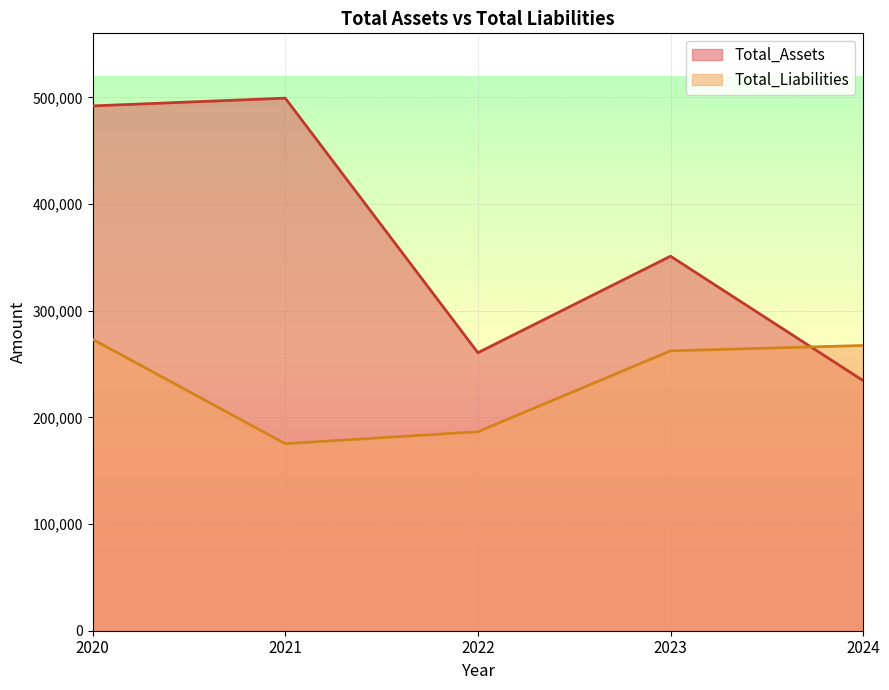

What is the value of the Total_Assets point at the 1st from the left?

491975